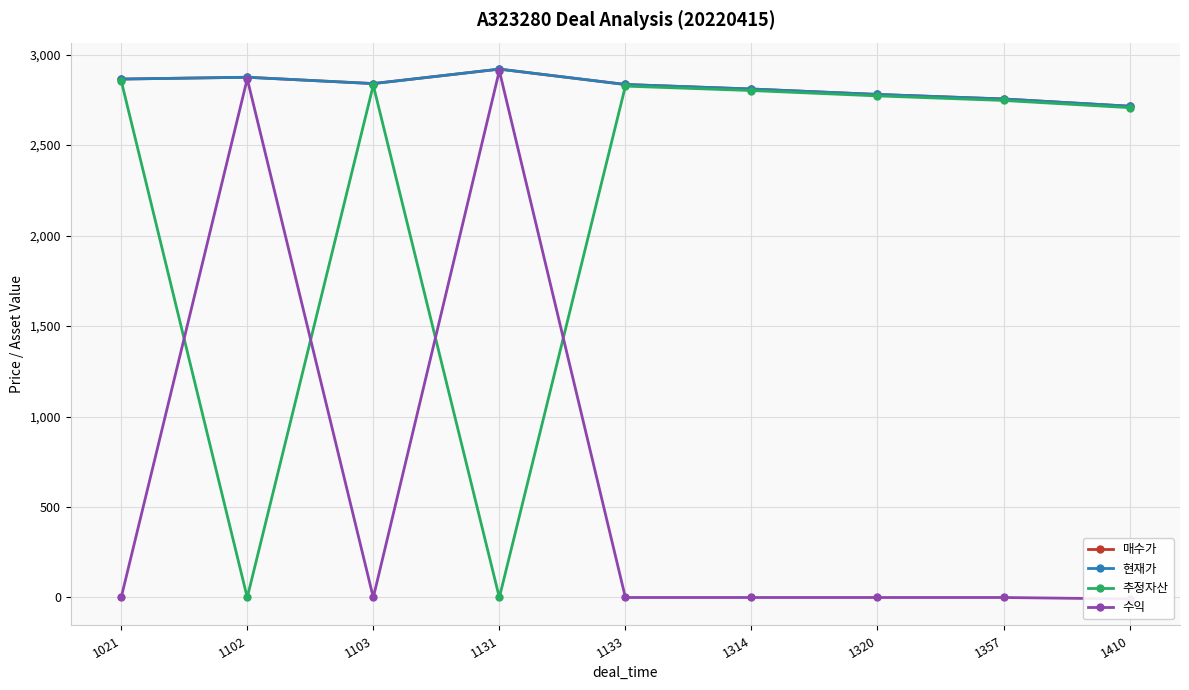

How many series are shown in this chart?

4